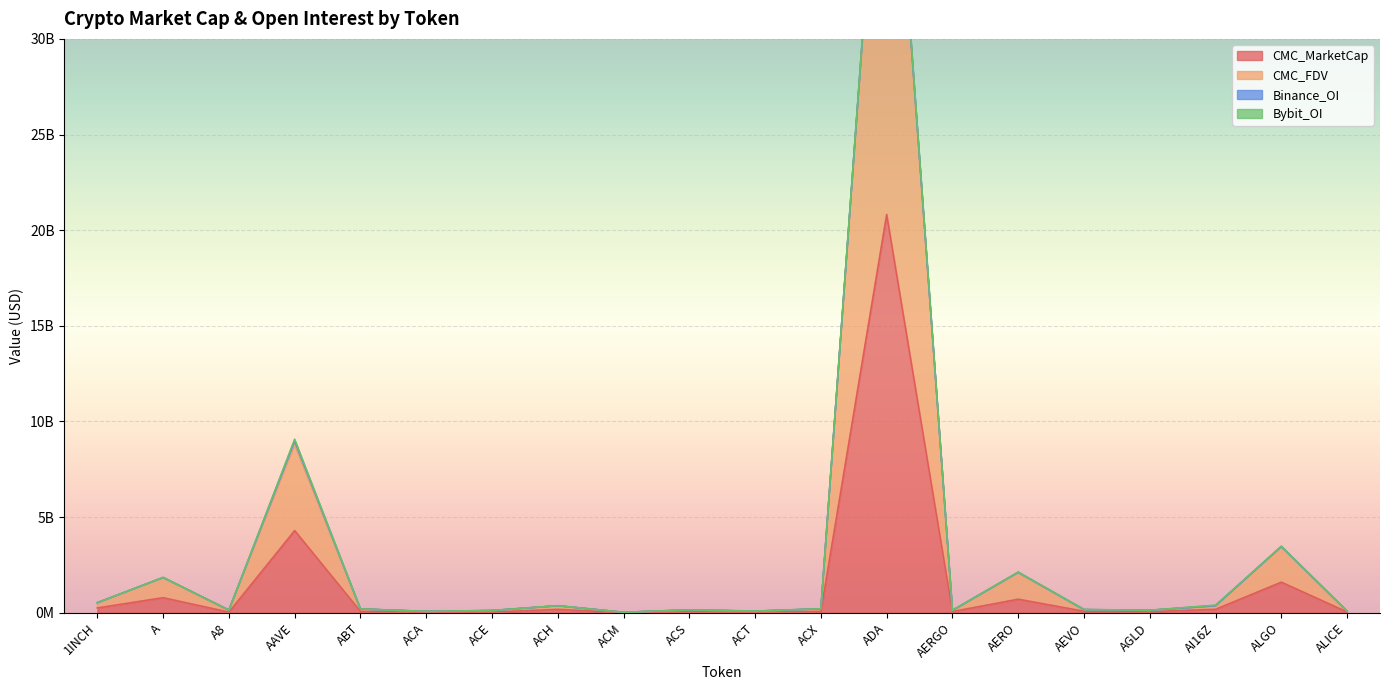

What position from the right is A?

19